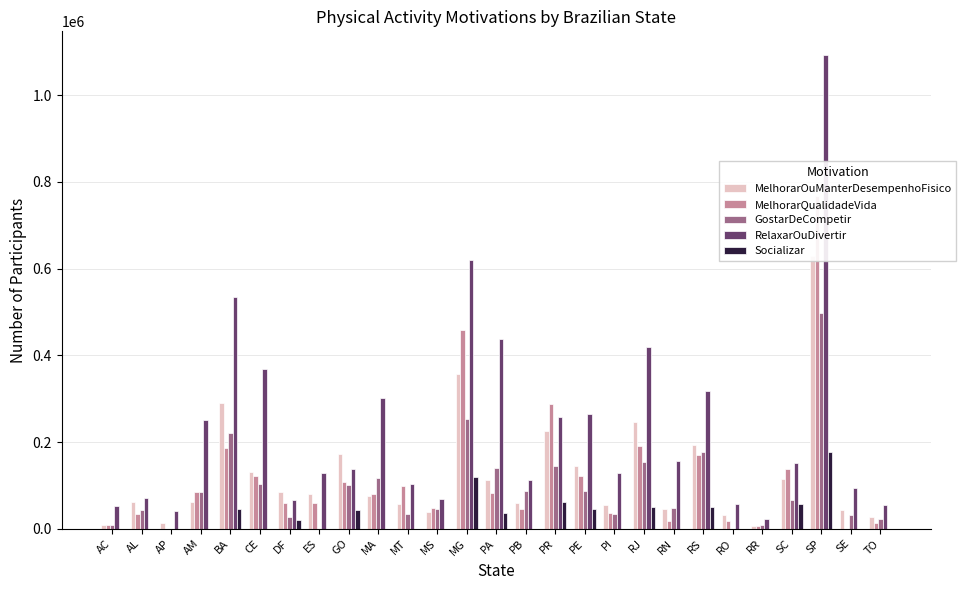

Are the bars grouped side by side (vs. stacked)?

Yes